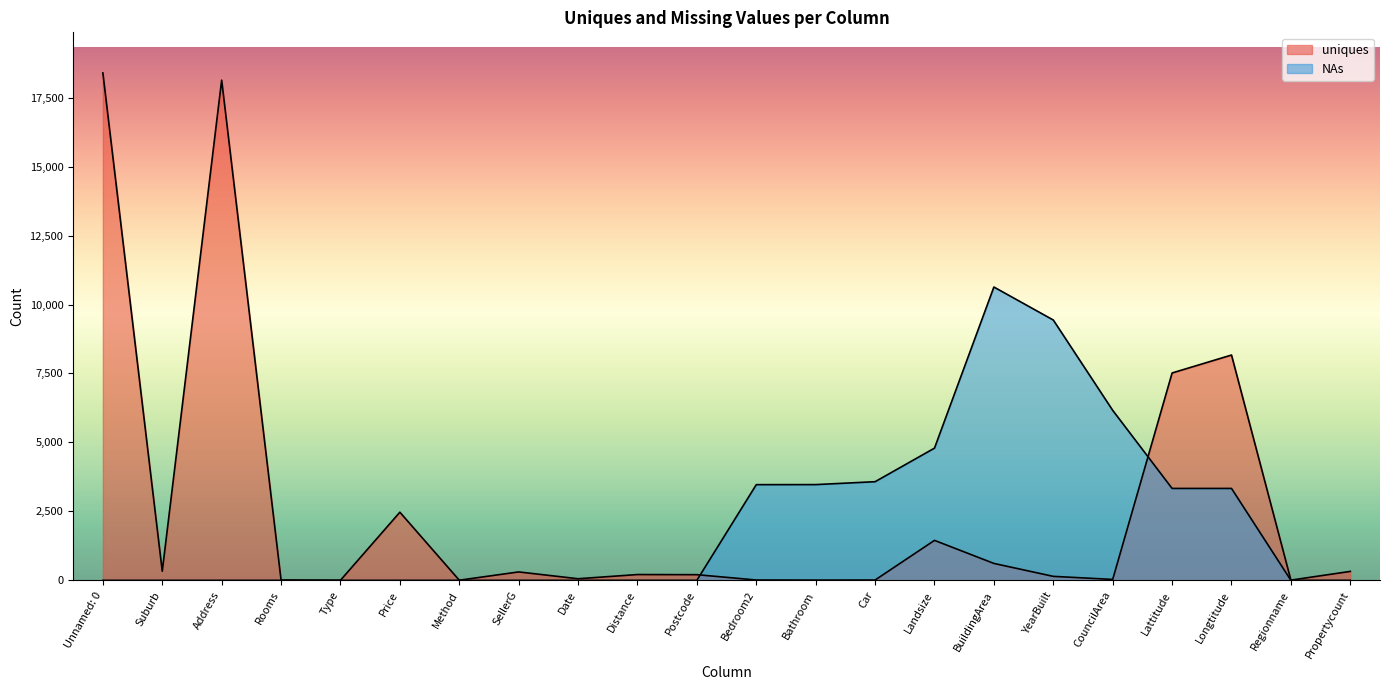

Which series has the widest spread of values?

uniques